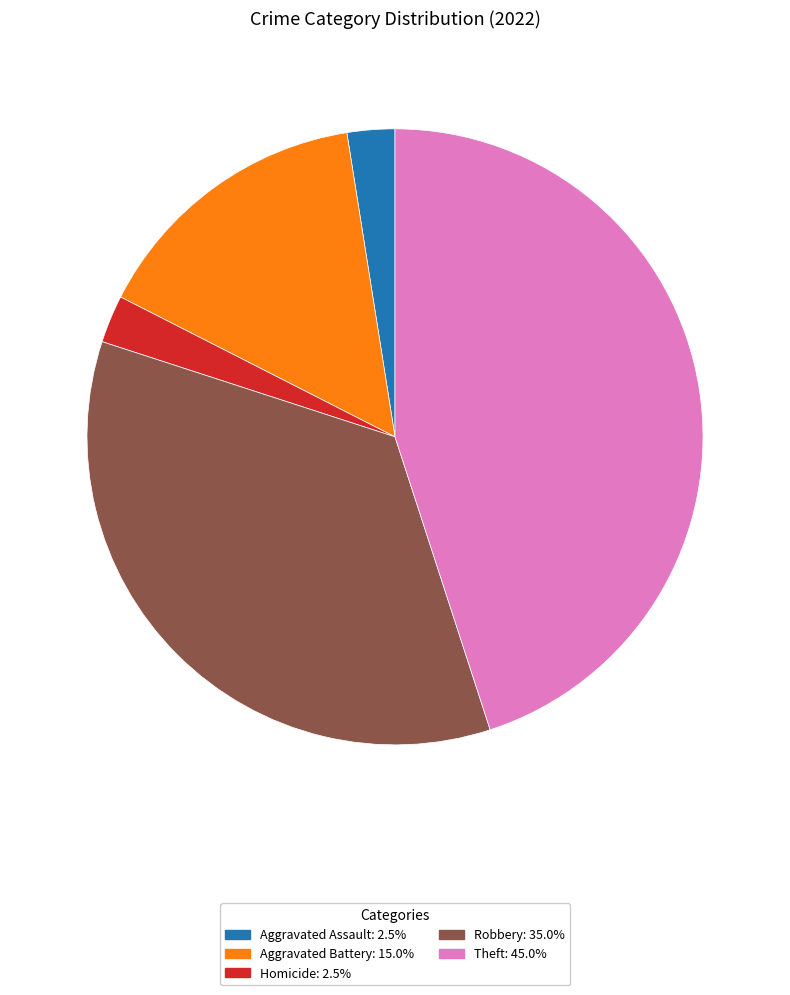

Count the number of slices in the pie.

5